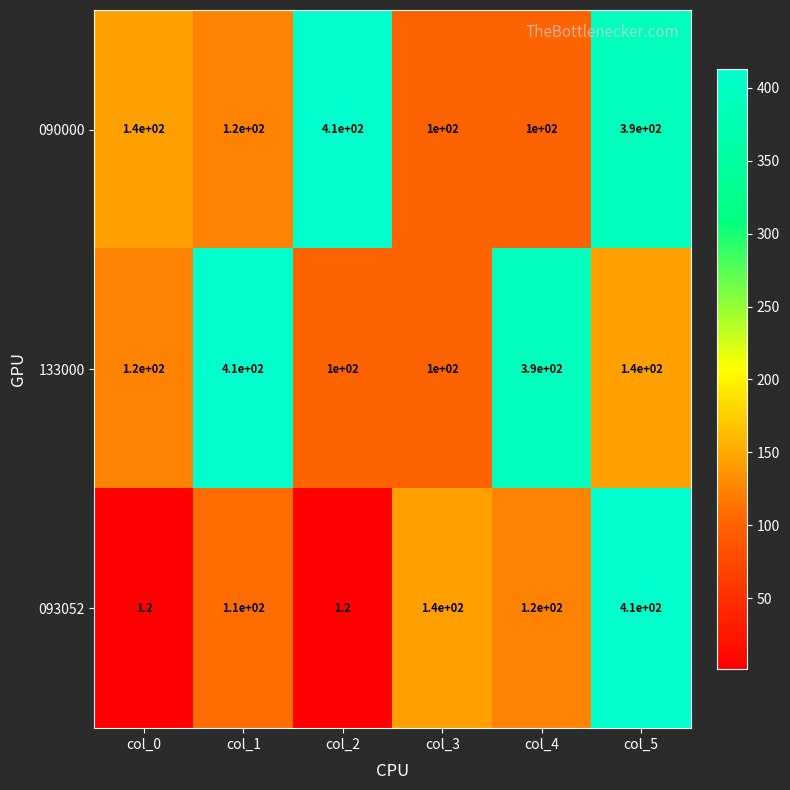

What is the difference between the 090000 values at col_0 and col_2?

270.0